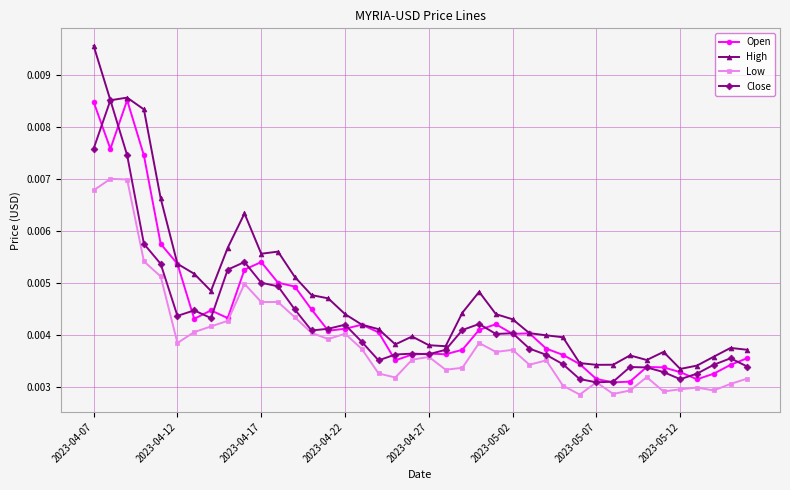

Count the Low values in the range 0 to 1.

40